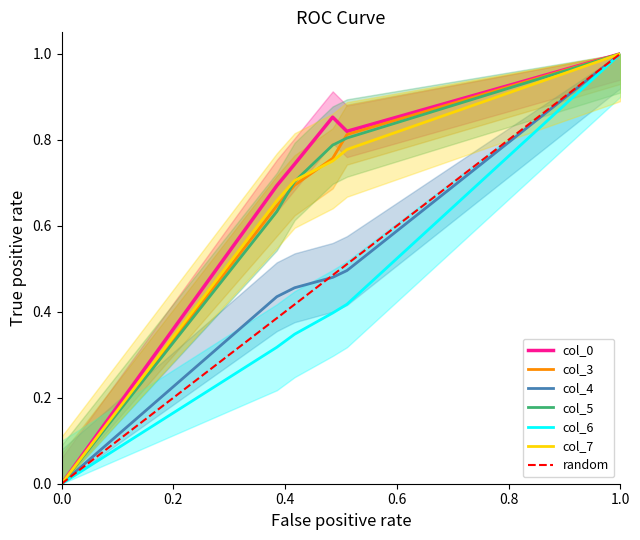

True or false: col_5 and col_0 intersect in this chart.

False